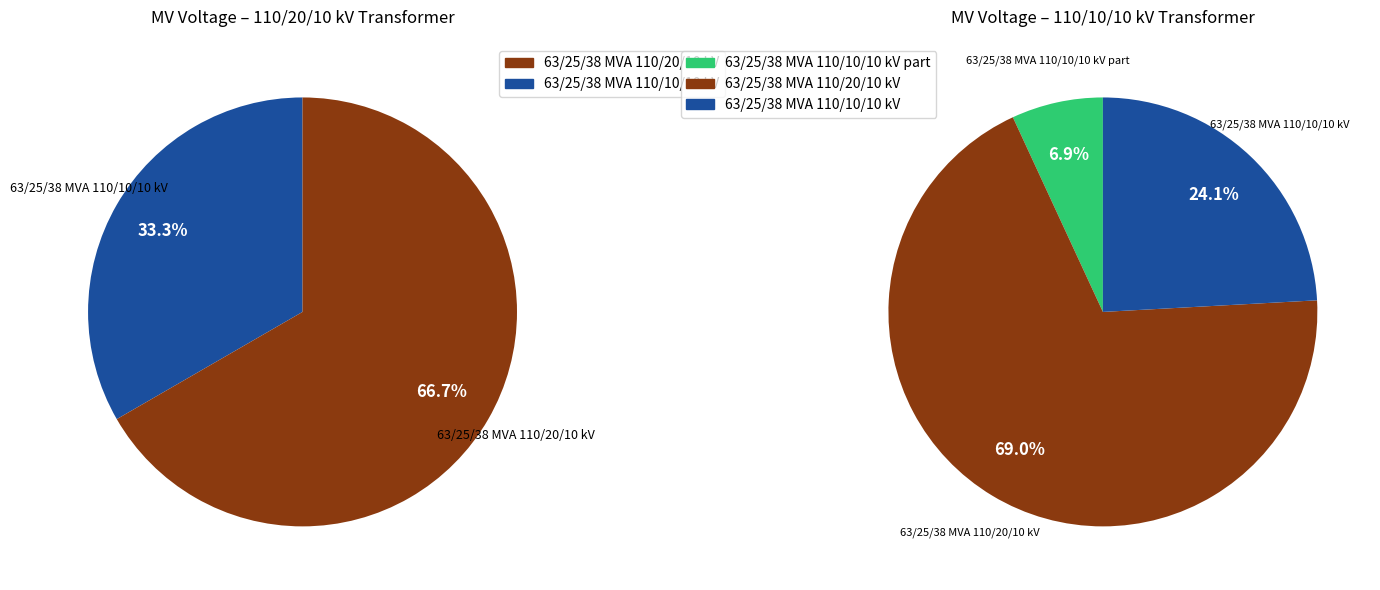

Is it true that 63/25/38 MVA 110/10/10 kV is 18% of the pie?

False